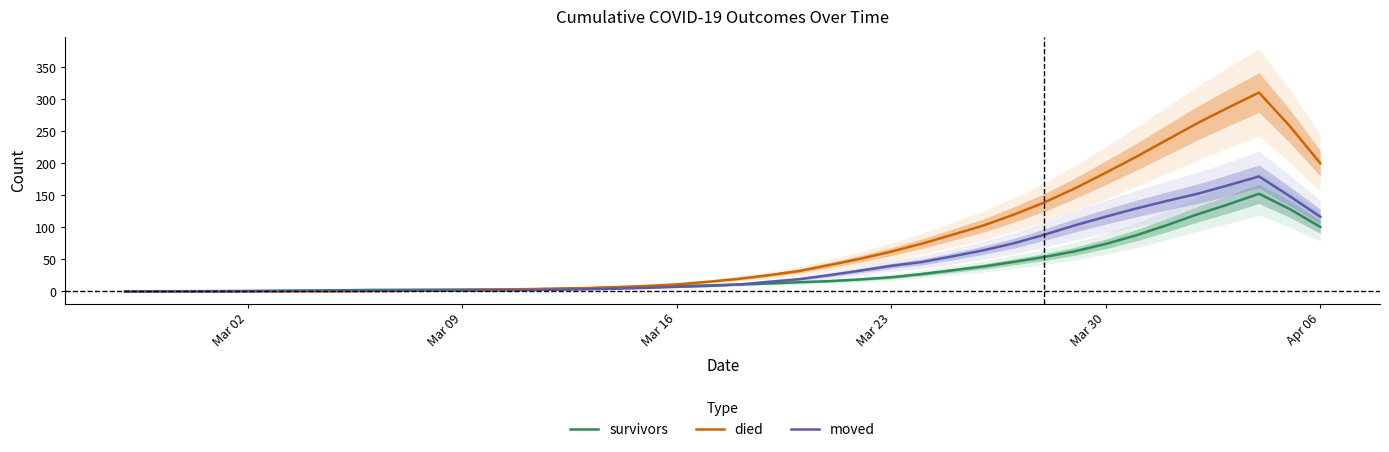

True or false: survivors and moved intersect in this chart.

False